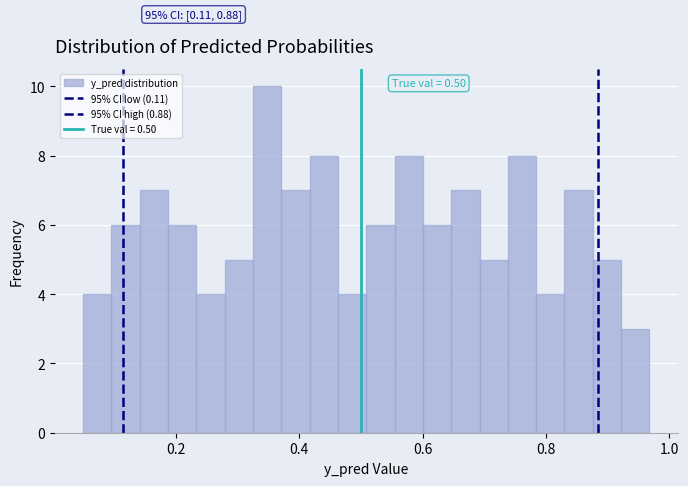

Around what value on the x-axis is the tallest bar? Give the approximate position of its centre, as read against the axis.

0.34